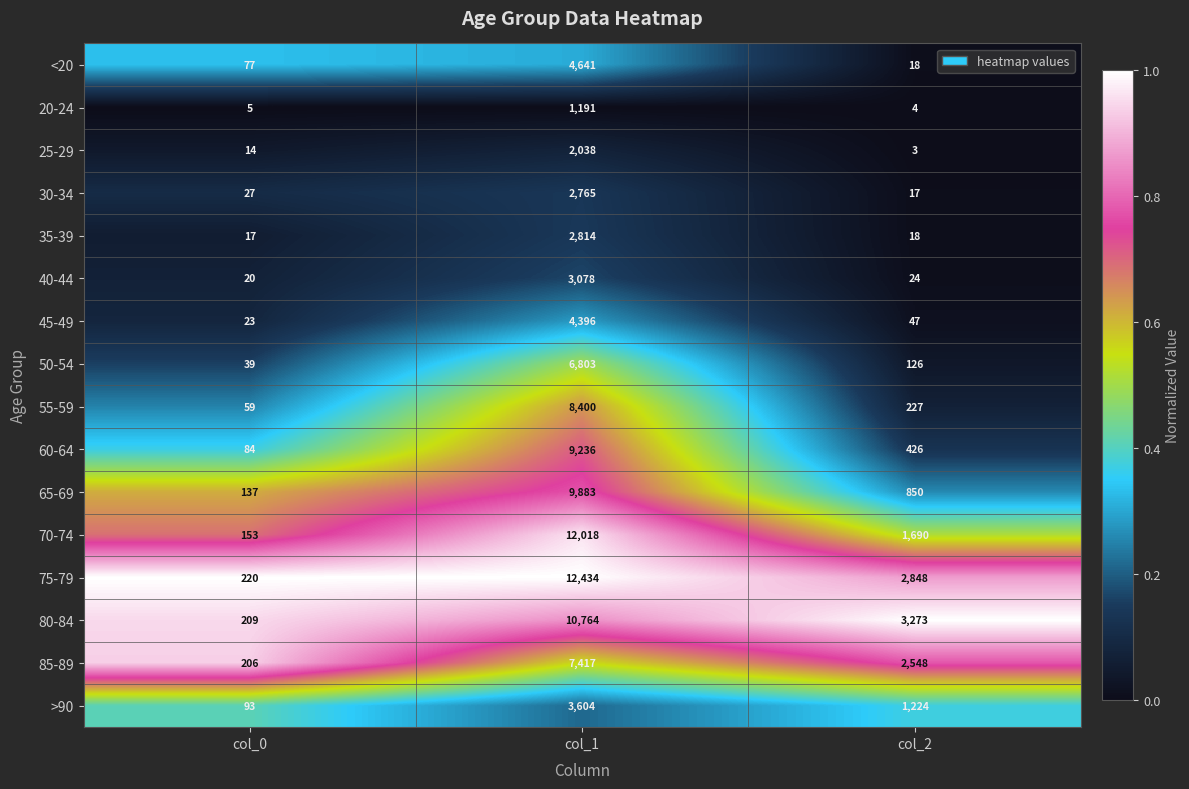

What is the minimum value shown in the chart?

3